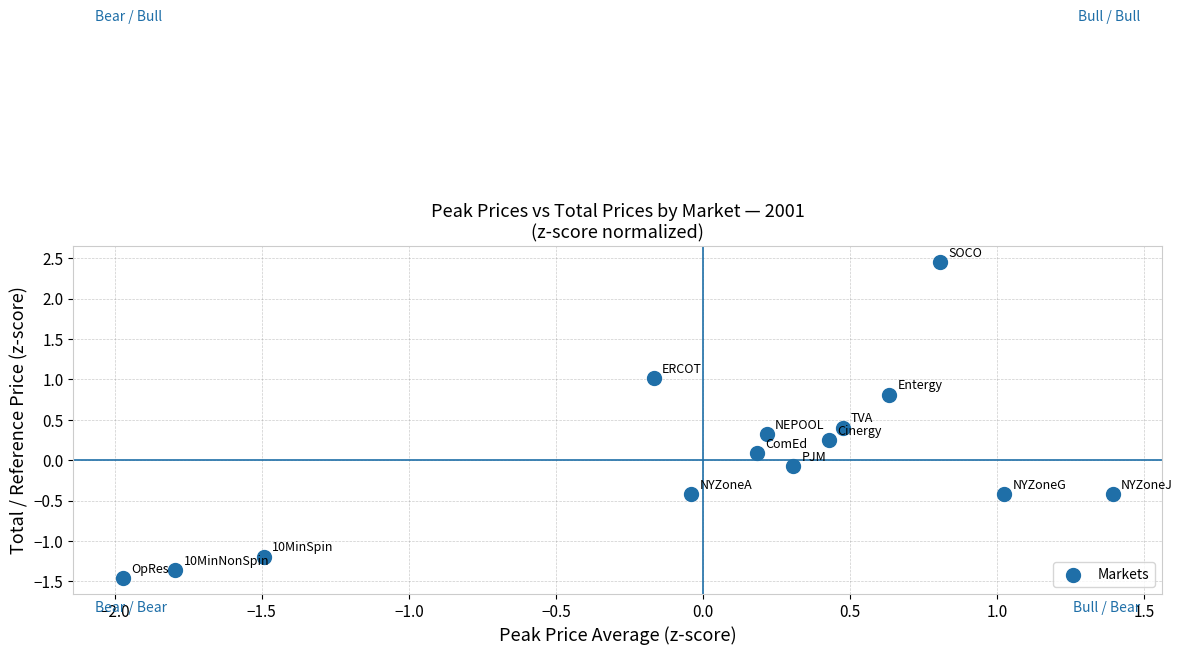

What is the range of X values (max minus min)?

3.4